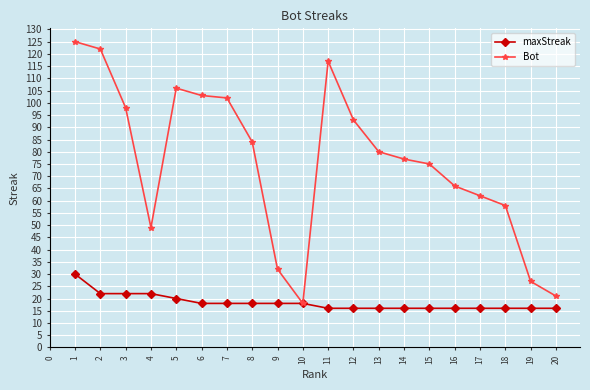

Rank the series at 16 from lowest to highest value.

maxStreak, Bot